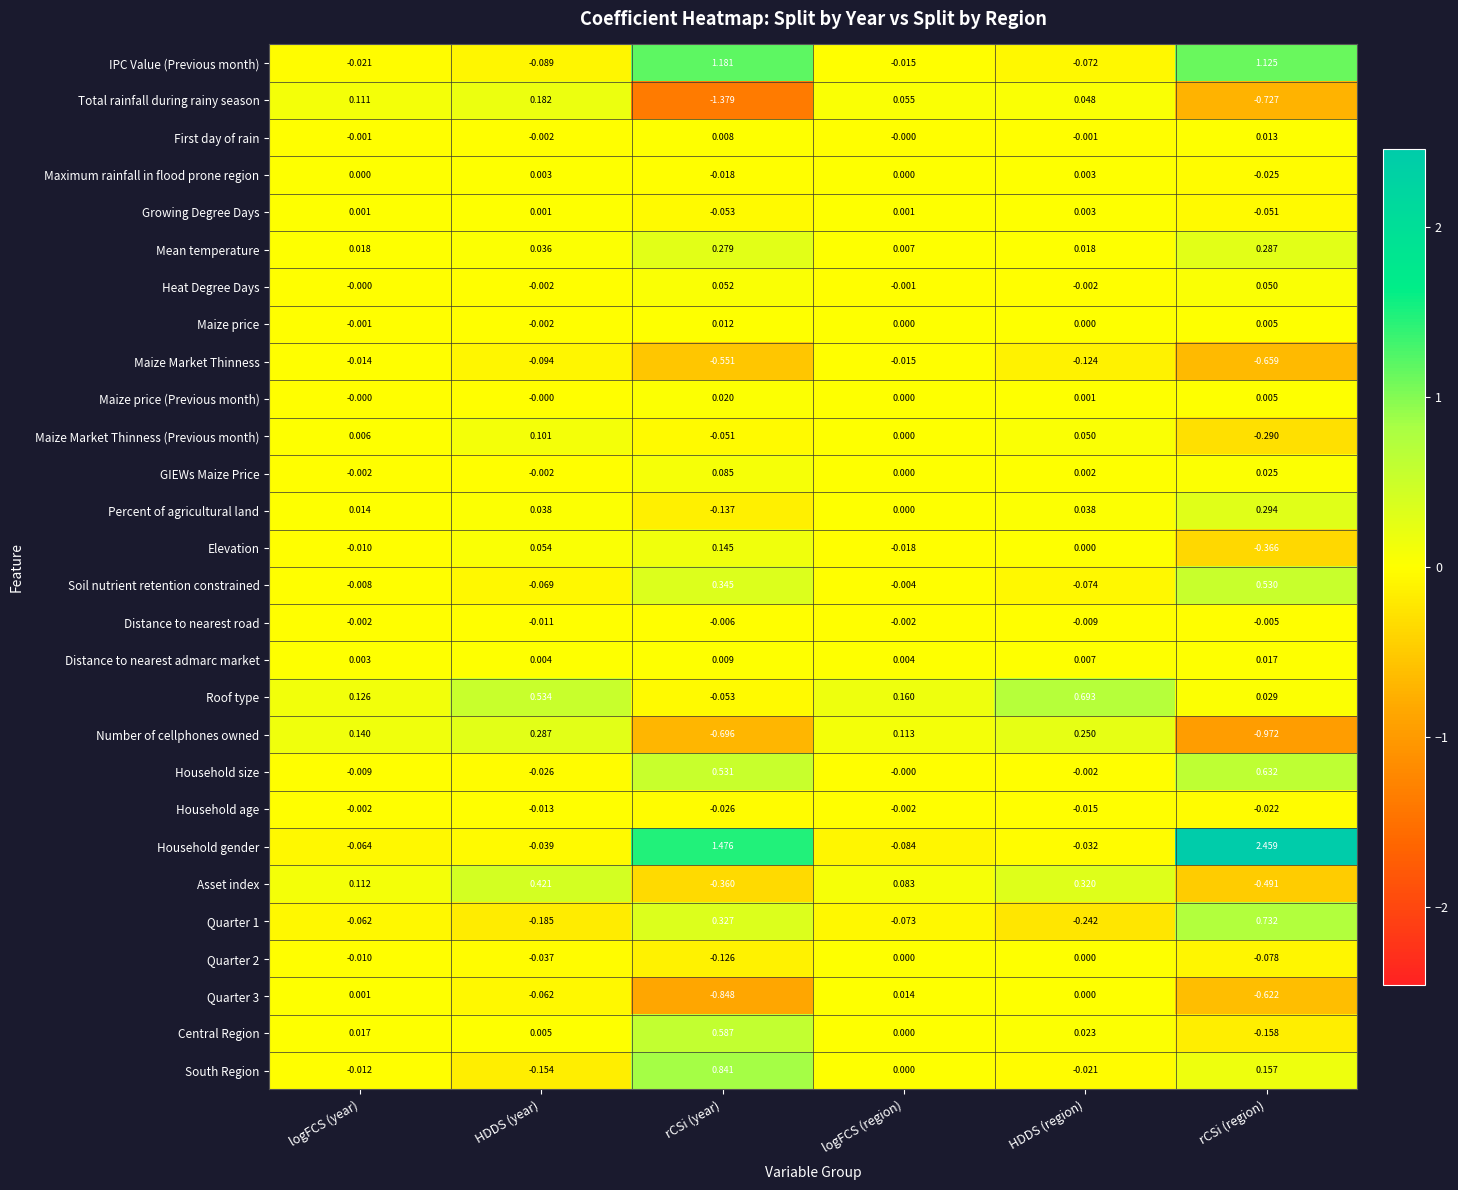

How many values in Maximum rainfall in flood prone region are below zero?

2